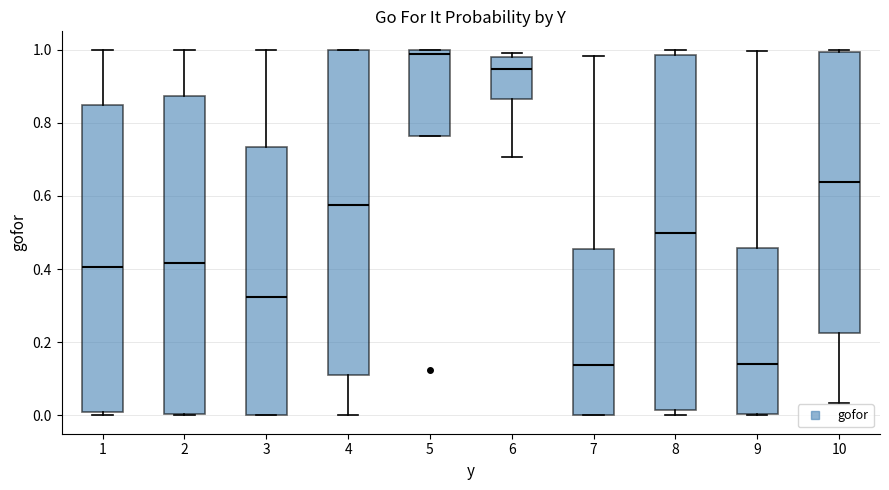

Comparing the boxes themselves (not the whiskers), which one is the tallest?

8